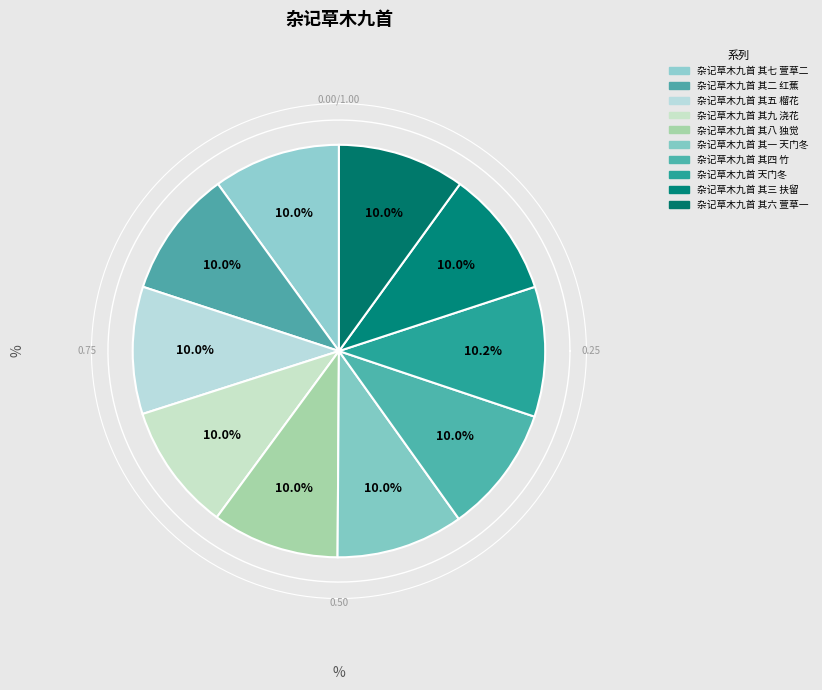

What percentage is NOT represented by 杂记草木九首 其一 天门冬?

90.0%